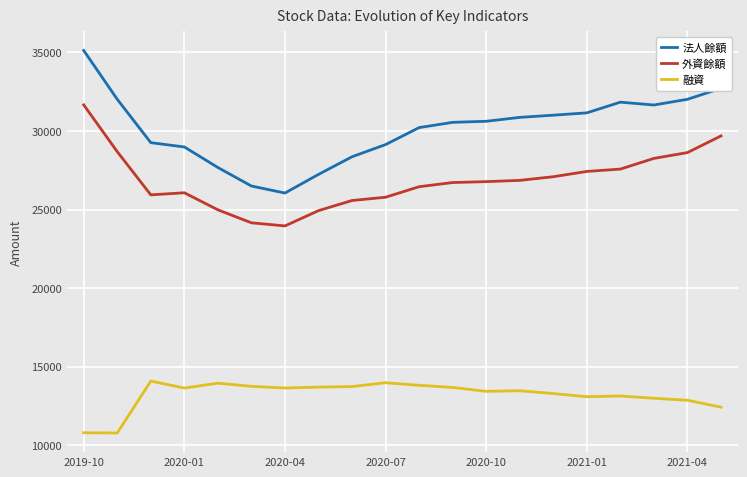

True or false: 外資餘額 and 融資 cross at least once.

False